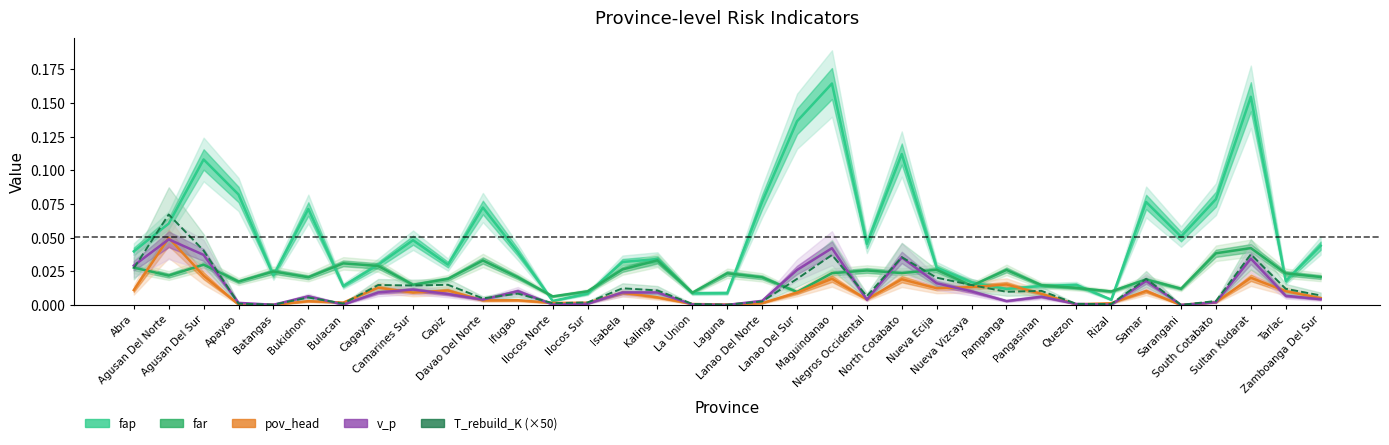

Where is the first local maximum for fap?

Agusan Del Sur